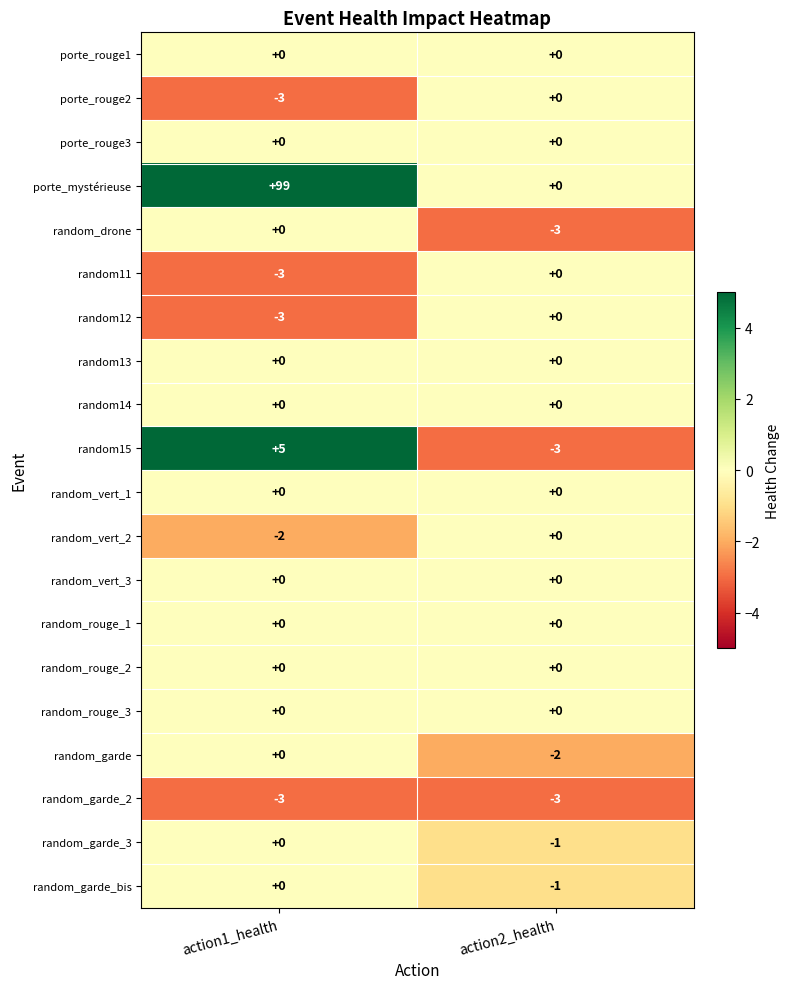

Which series has the largest total across all categories?

porte_mystérieuse